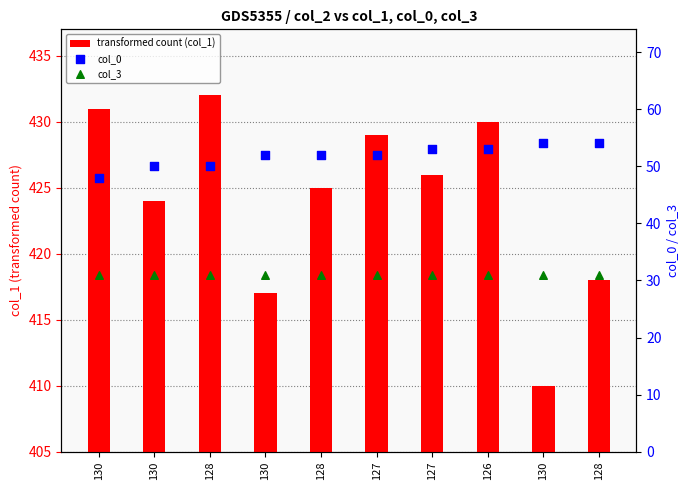

At how many categories does at least one series exceed 102?

10